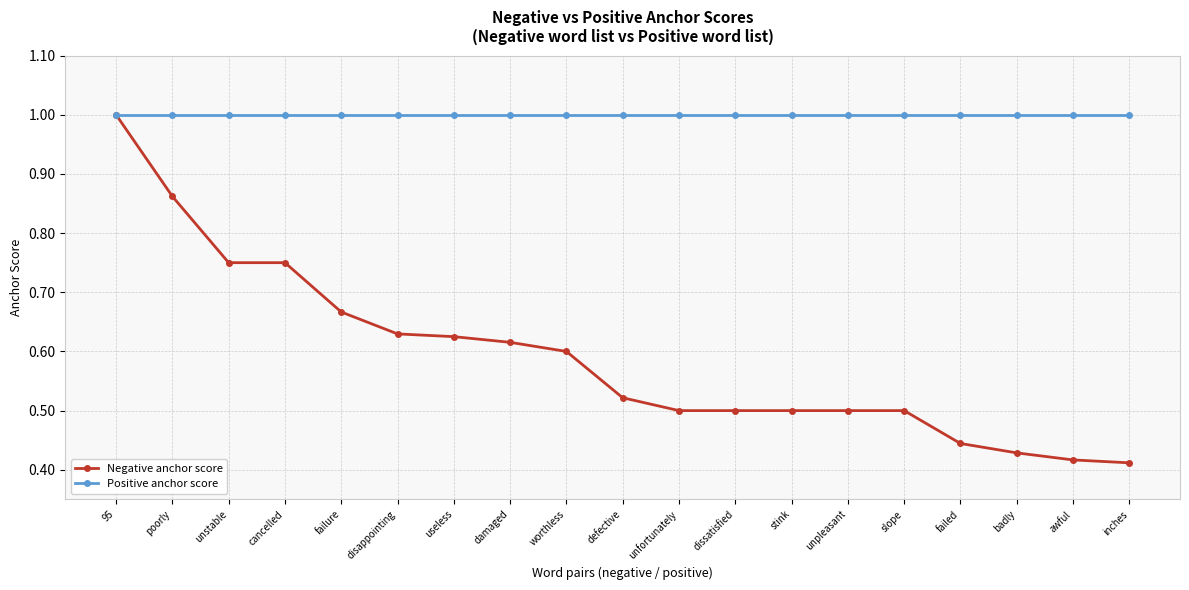

Which series has the largest range (max minus min)?

Negative anchor score